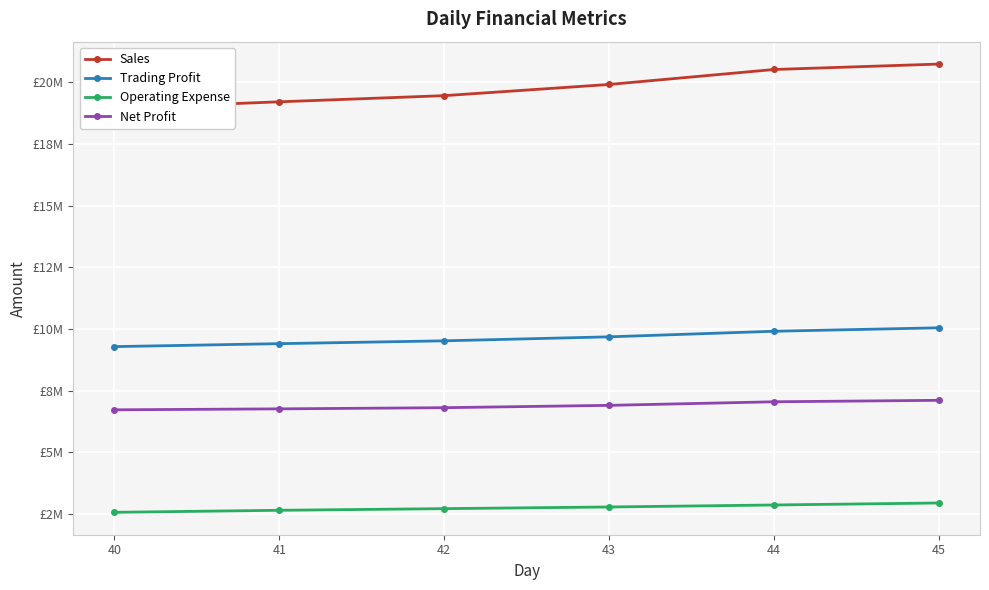

The Operating Expense series shows 2563560 at 40. True or false?

True